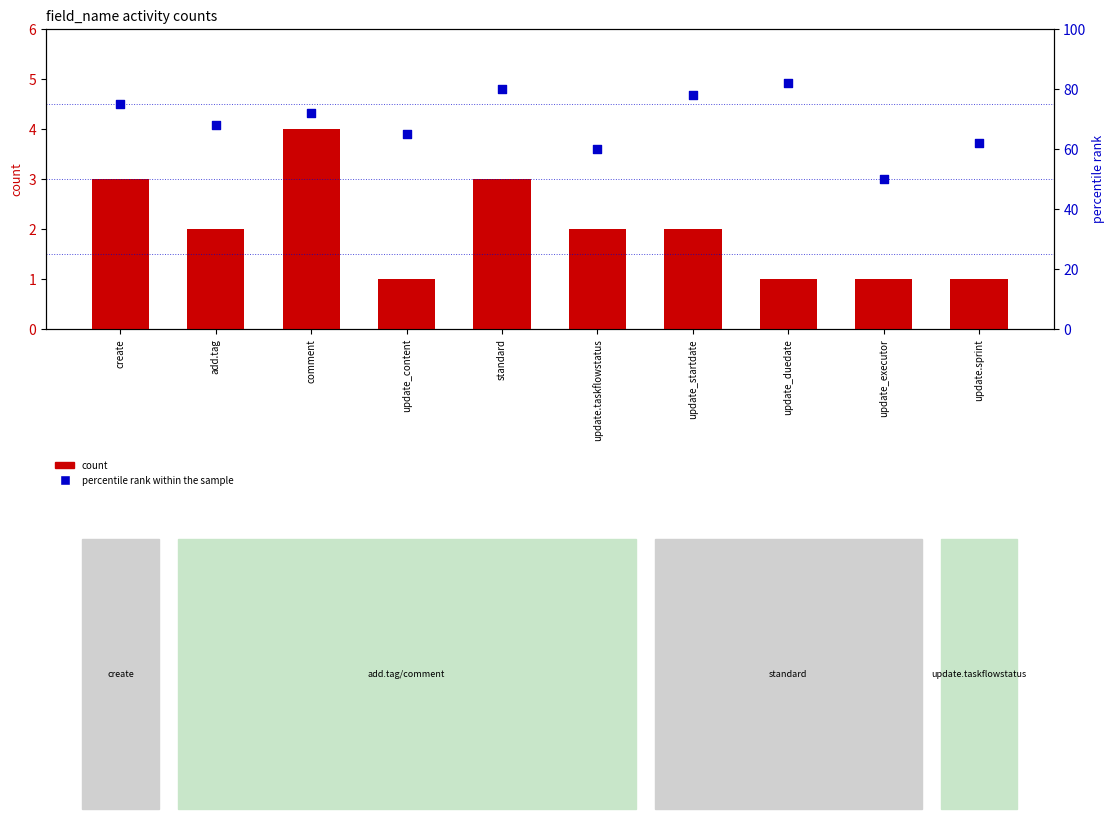

What is the total value across all series at add.tag?

70